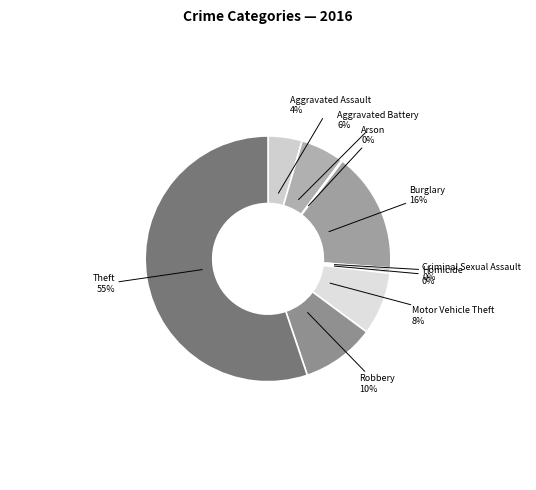

To the nearest percent, what is the average slice percentage?

11%